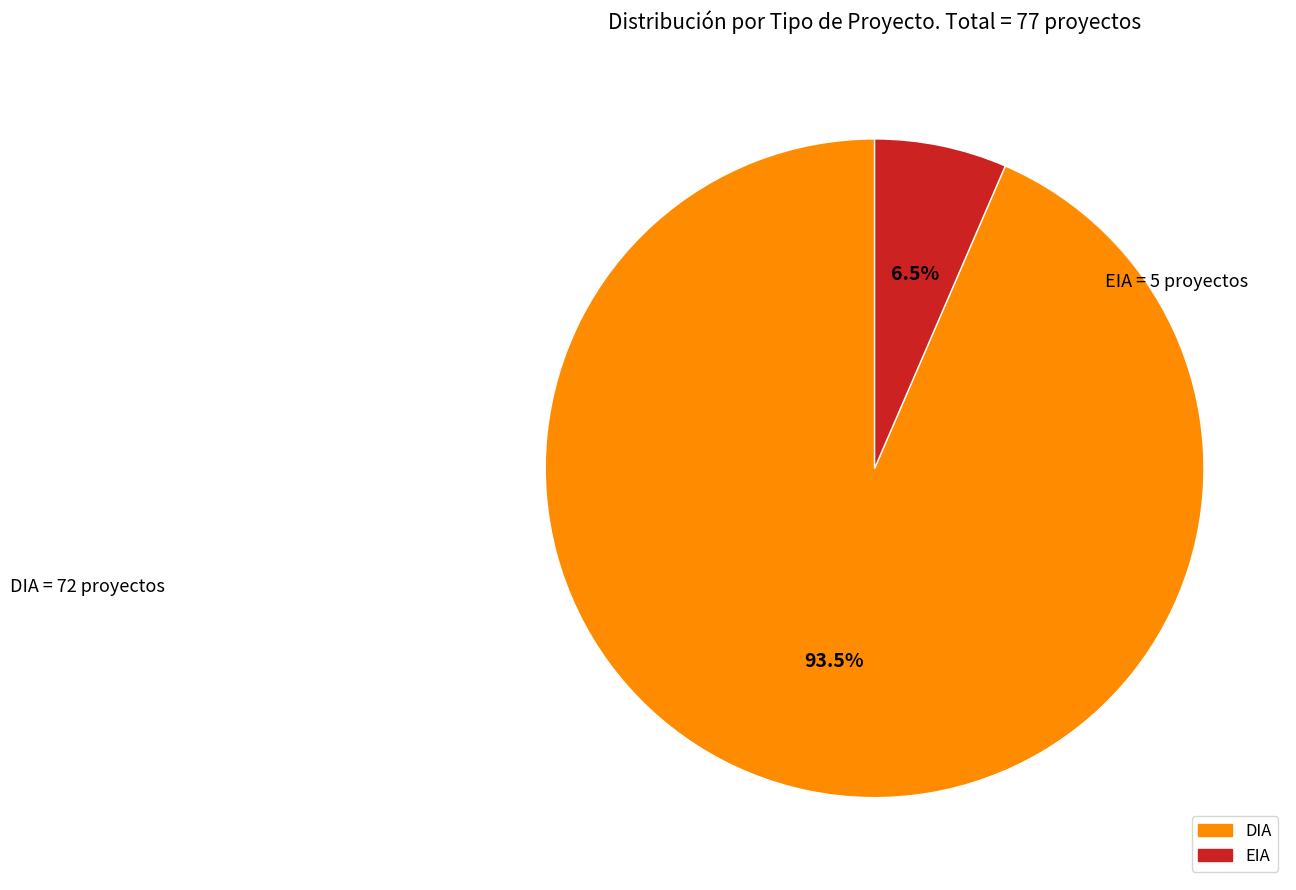

Which slice is the largest?

DIA